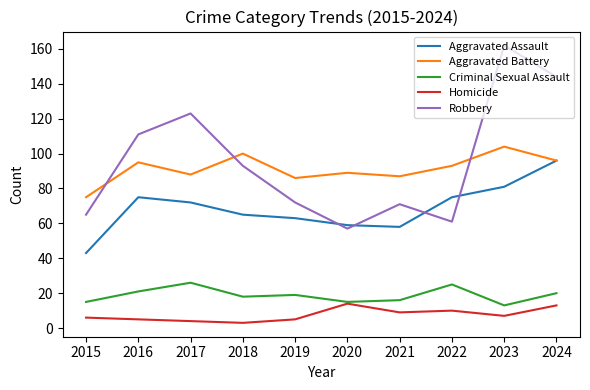

In Criminal Sexual Assault, how many points are higher than both neighbors (excluding endpoints)?

3